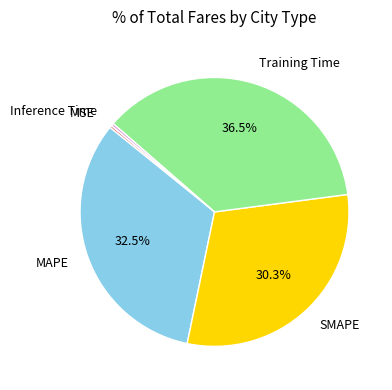

The MSE slice represents 0% of the pie. True or false?

True